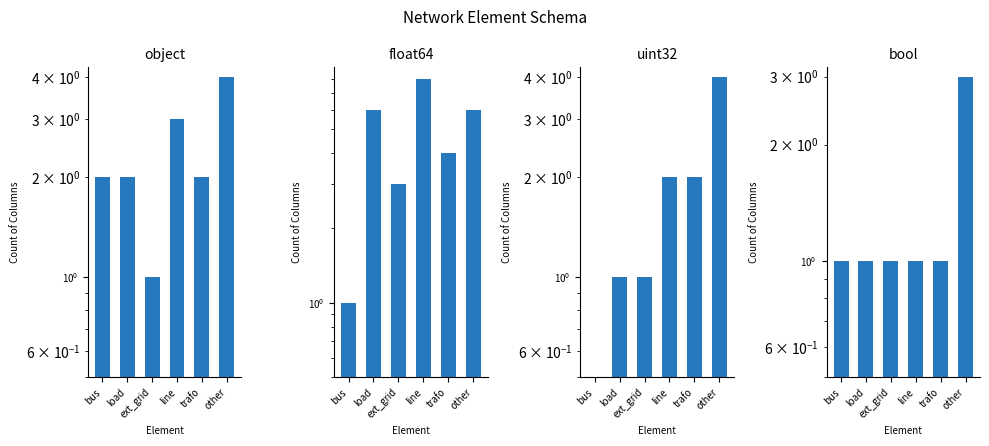

How many series are shown in this chart?

4